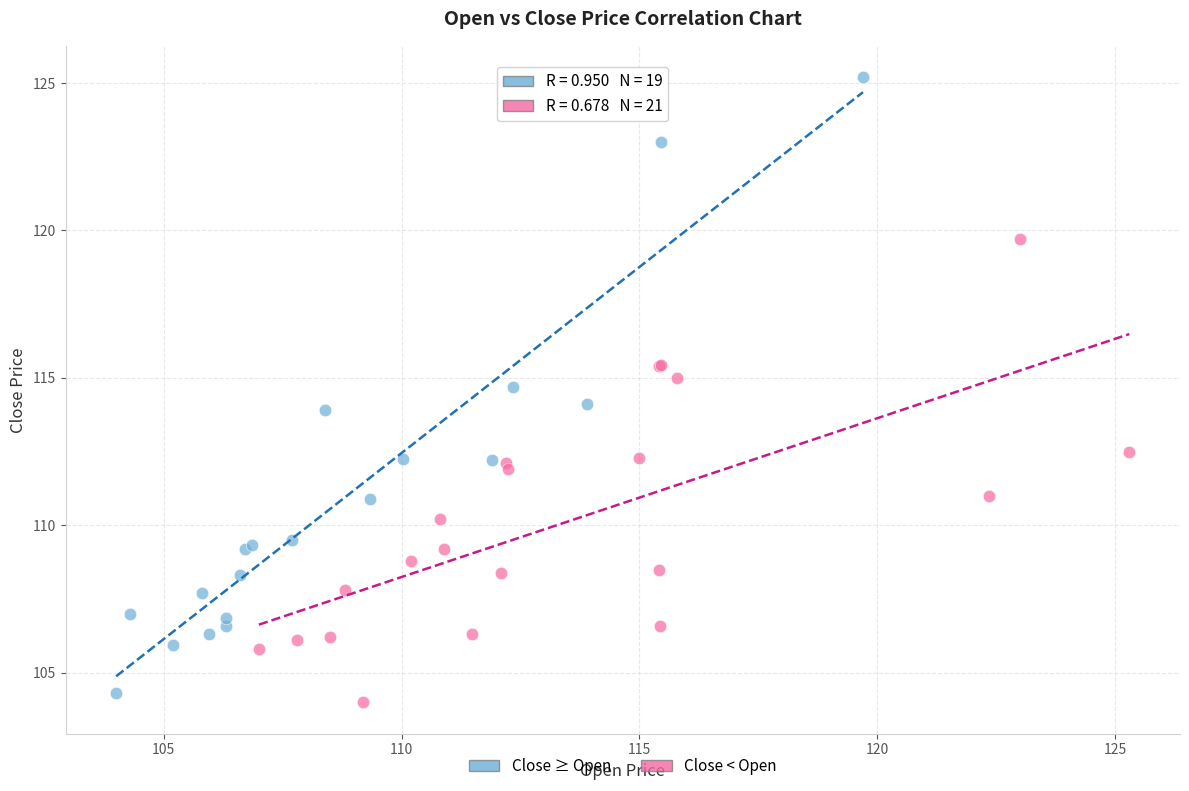

Which series has the largest Y range (max minus min)?

Close ≥ Open